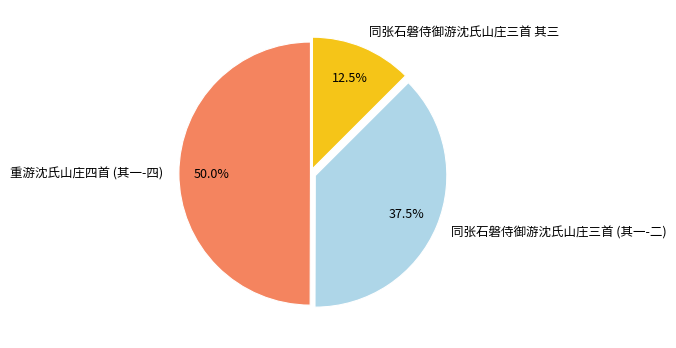

How many segments does this pie chart have?

3